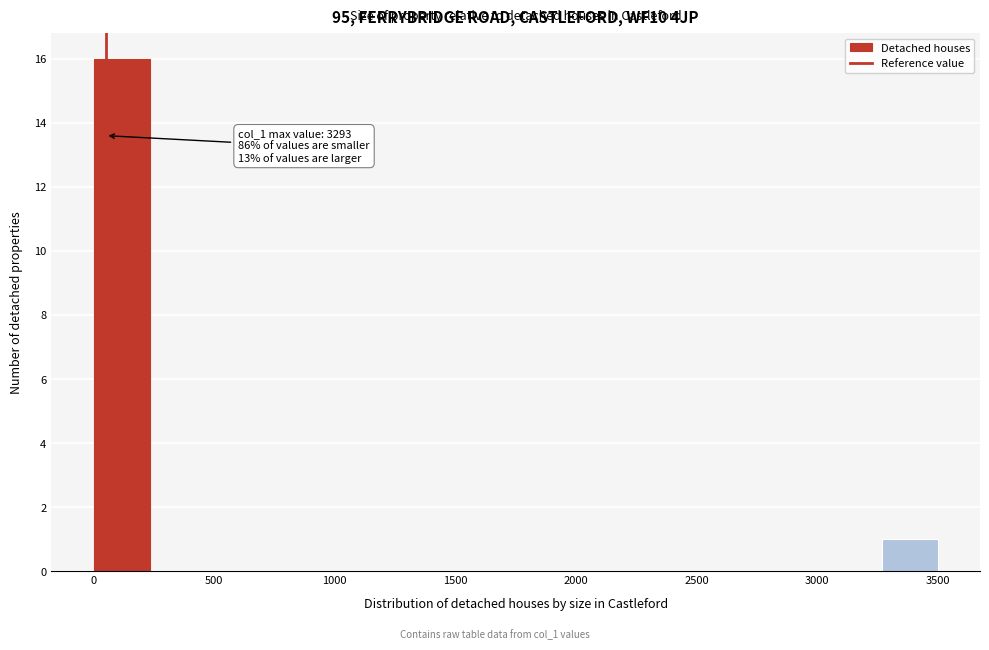

Which range on the x-axis has the tallest bar?

0 to 250